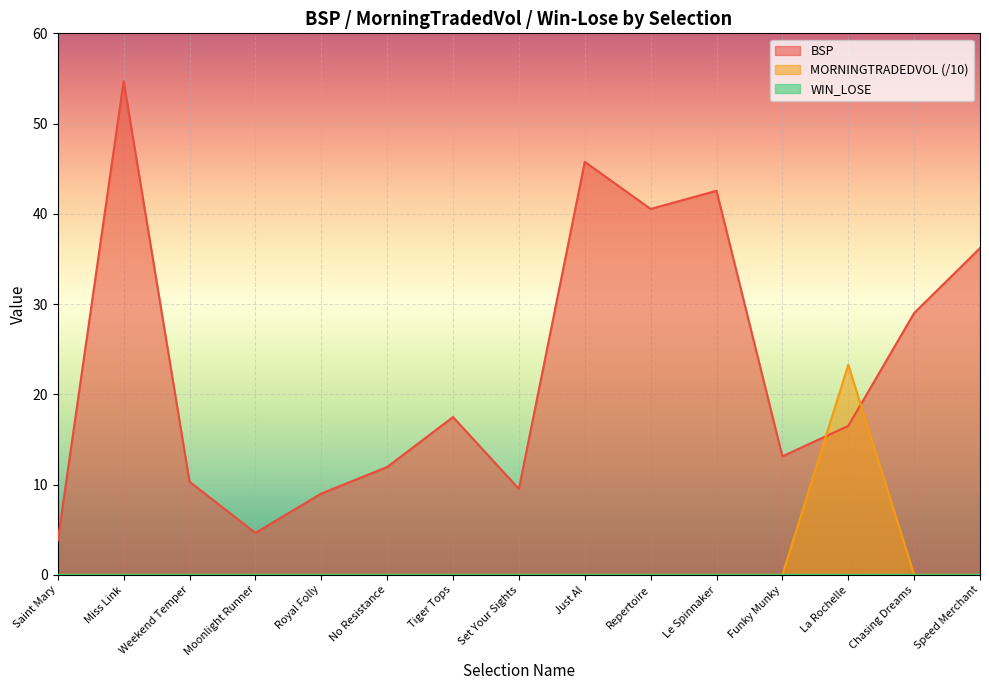

Which series has the largest total across all categories?

BSP